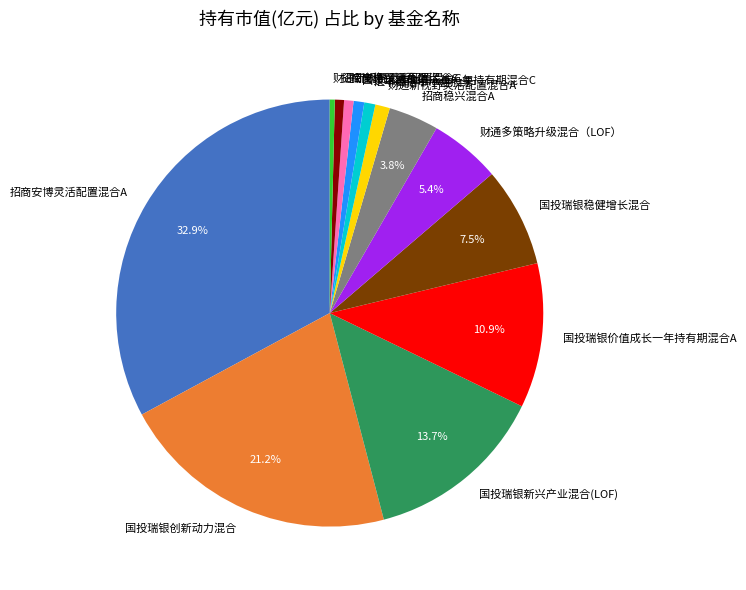

The 国投瑞银创新动力混合 slice represents 13% of the pie. True or false?

False